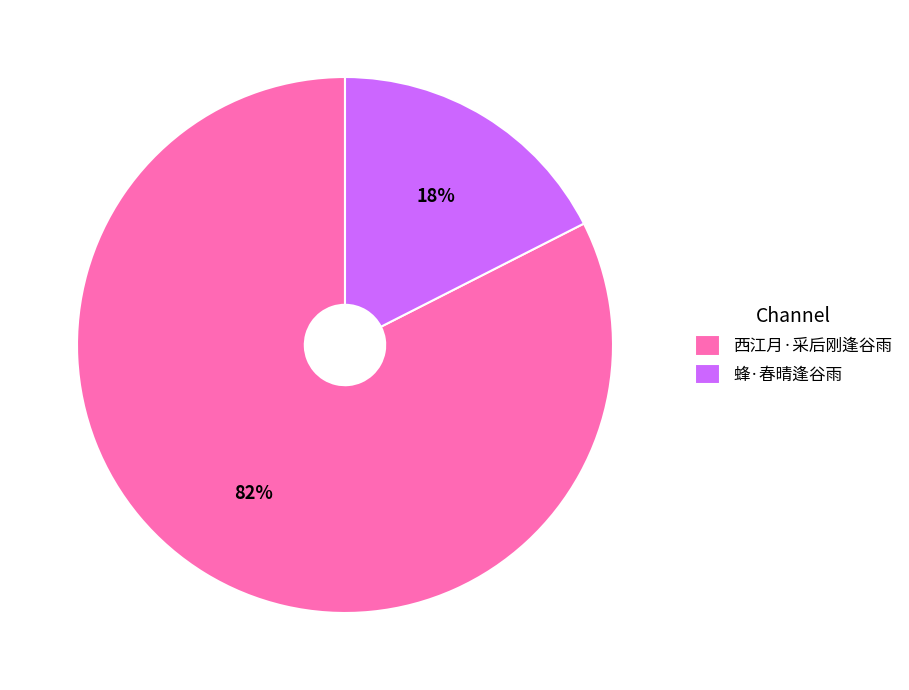

Do 西江月·采后刚逢谷雨 and 蜂·春晴逢谷雨 together represent more than half of the pie?

Yes